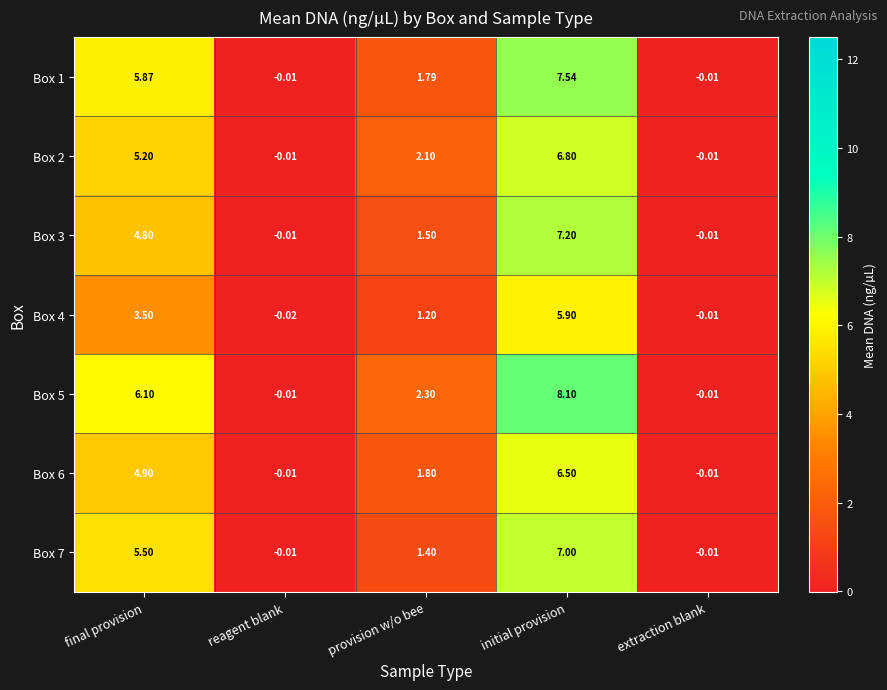

Which category has the lowest value across all series?

reagent blank